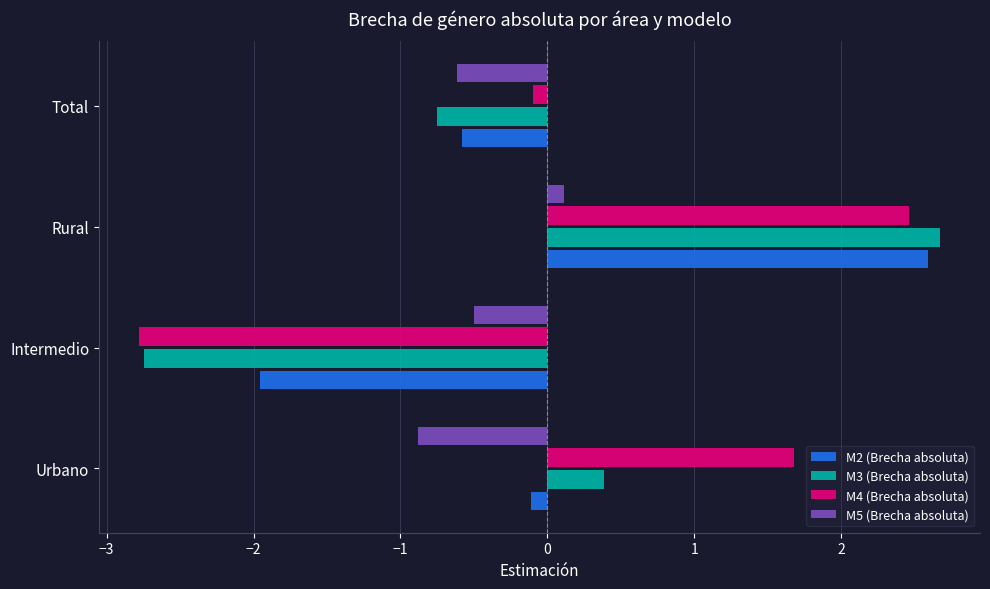

Rank the categories by M3 (Brecha absoluta) value from lowest to highest.

Intermedio, Total, Urbano, Rural